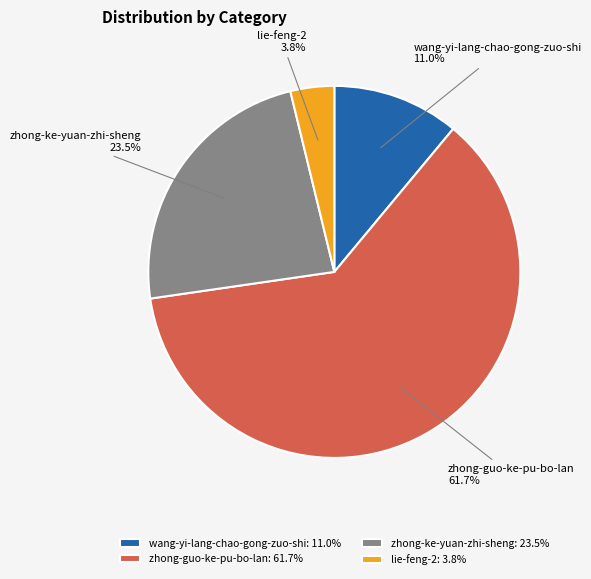

How many segments does this pie chart have?

4